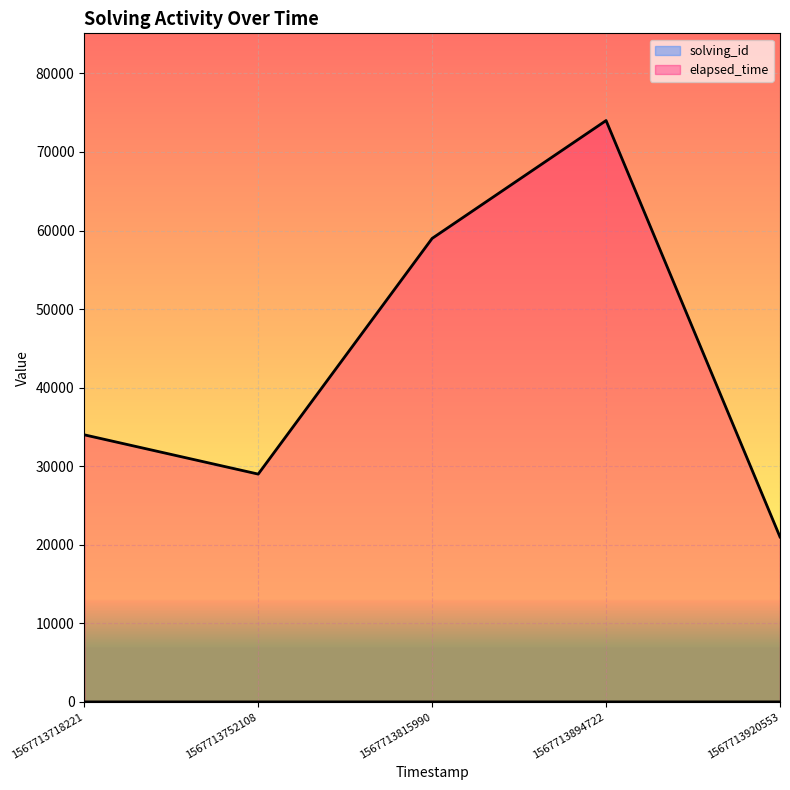

True or false: elapsed_time and solving_id intersect in this chart.

False